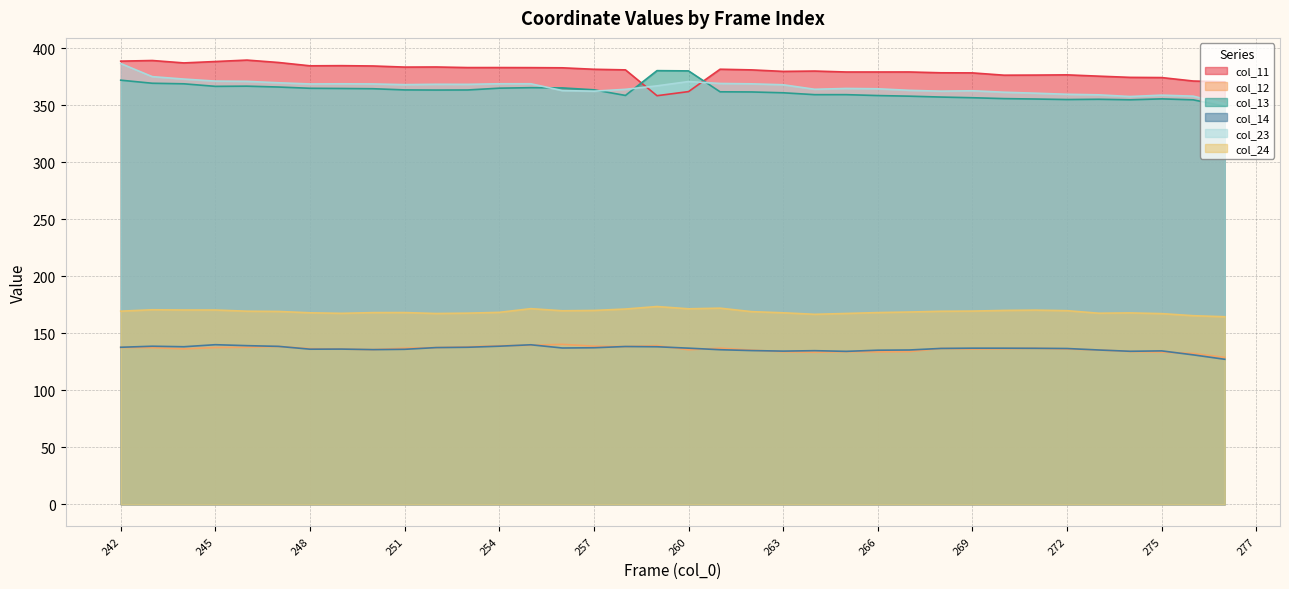

List the labels in order of col_13 value, largest first.

259, 260, 242, 243, 244, 246, 245, 247, 255, 256, 254, 248, 249, 250, 257, 251, 253, 252, 261, 262, 263, 265, 264, 258, 266, 267, 268, 269, 270, 275, 271, 273, 272, 274, 276, 279, 277, 280, 281